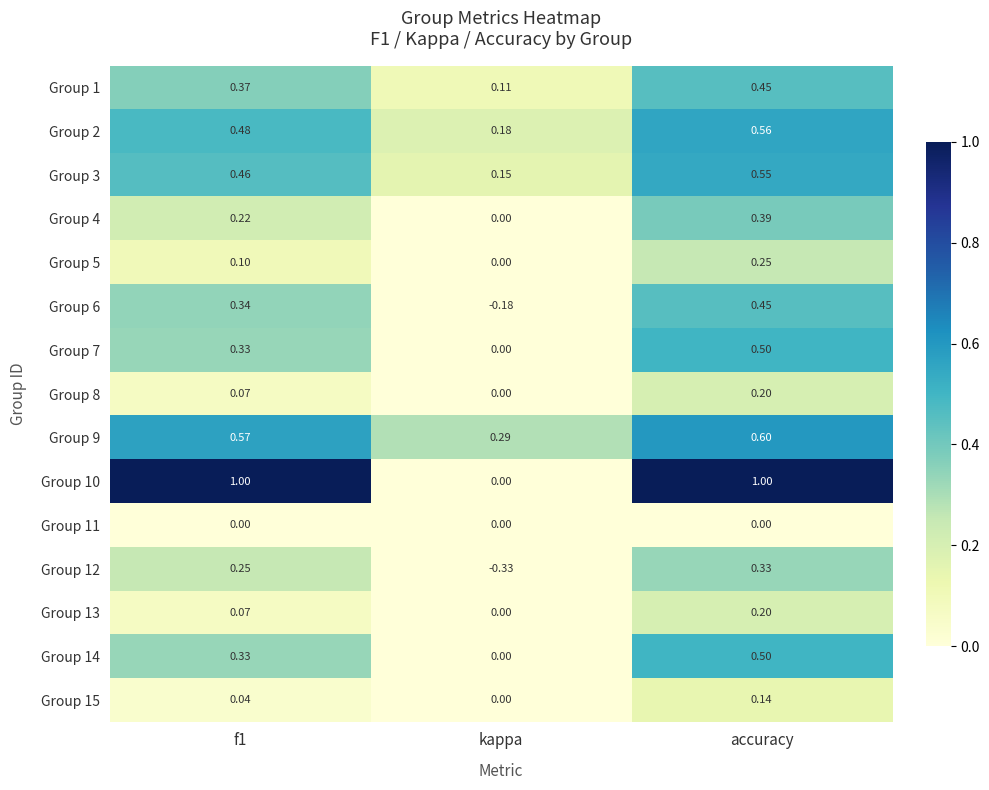

Which category has the lowest value in the Group 14 series?

kappa